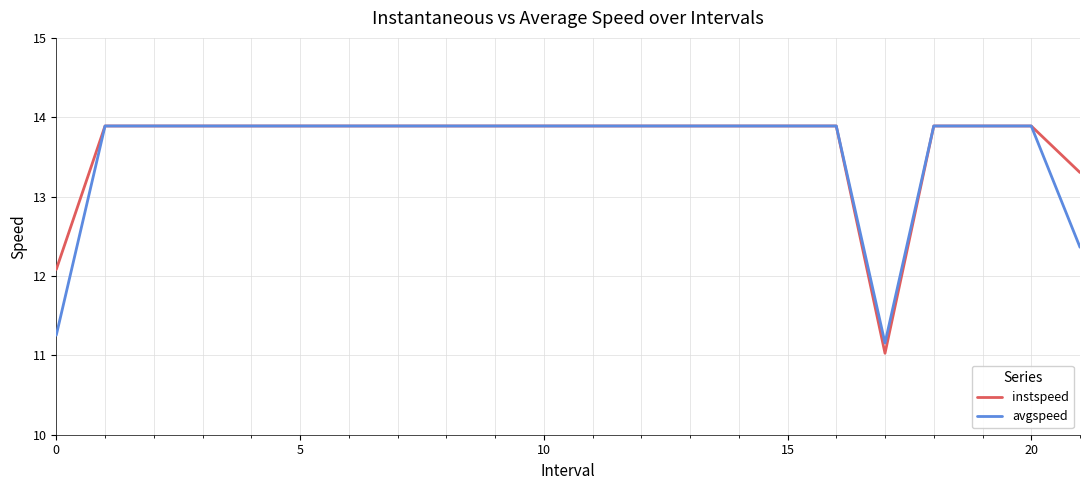

How many distinct data groups are displayed?

2